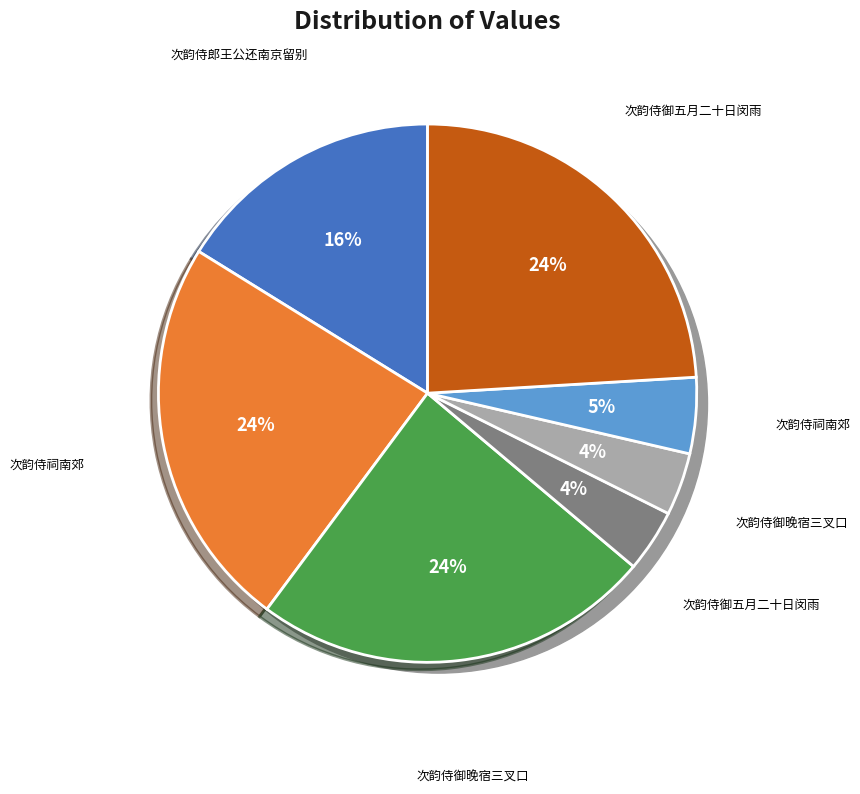

What percentage do 次韵侍御五月二十日闵雨 and 次韵侍祠南郊 together represent?

28.6%